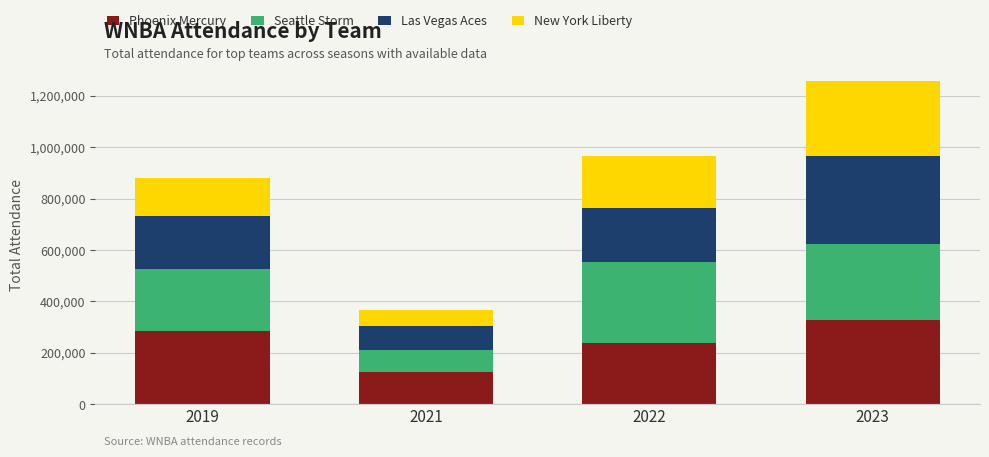

Rank the categories by Phoenix Mercury value from highest to lowest.

2023, 2019, 2022, 2021